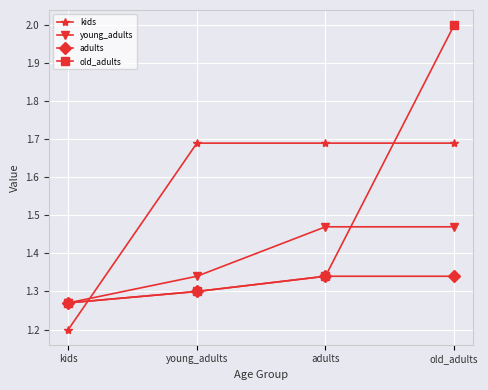

At which label does old_adults reach its minimum?

kids